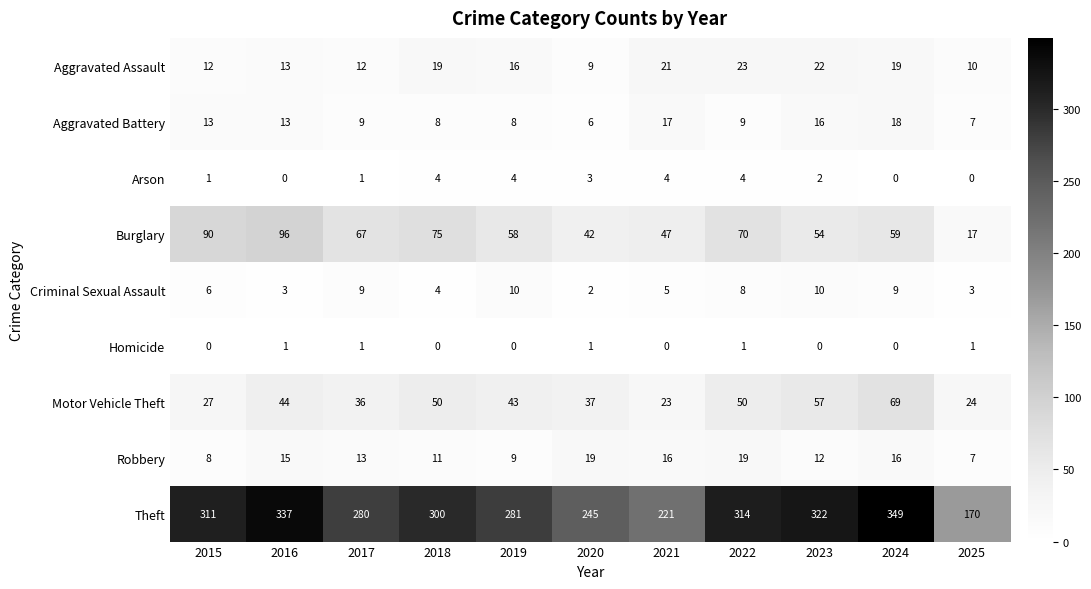

At which category is the sum across all series the highest?

2024